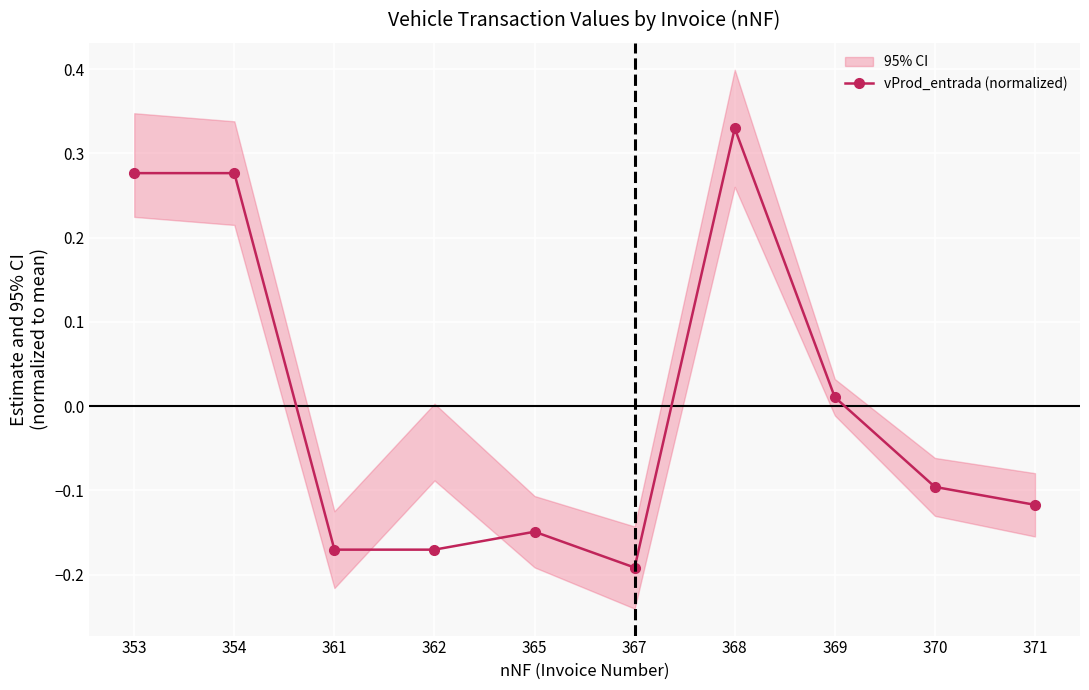

At which category does the data reach its first local valley?

367